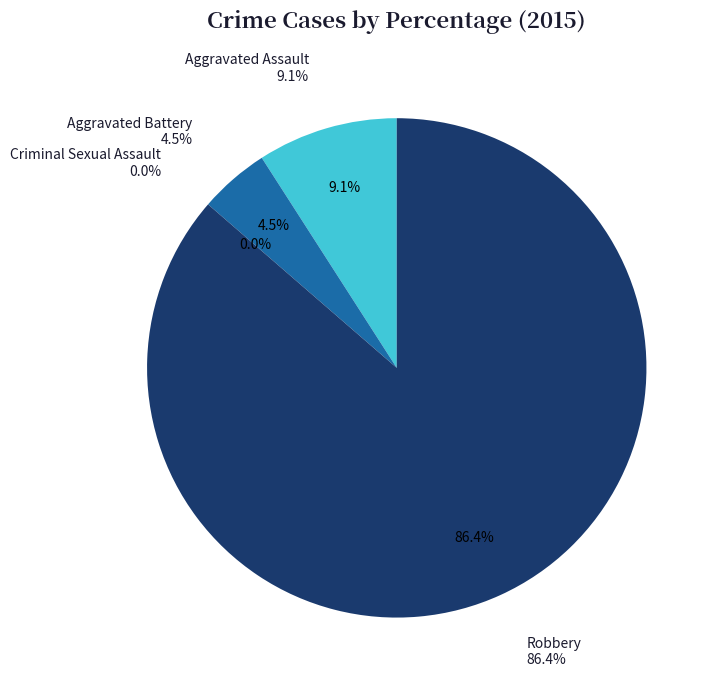

The Aggravated Assault slice represents 15% of the pie. True or false?

False